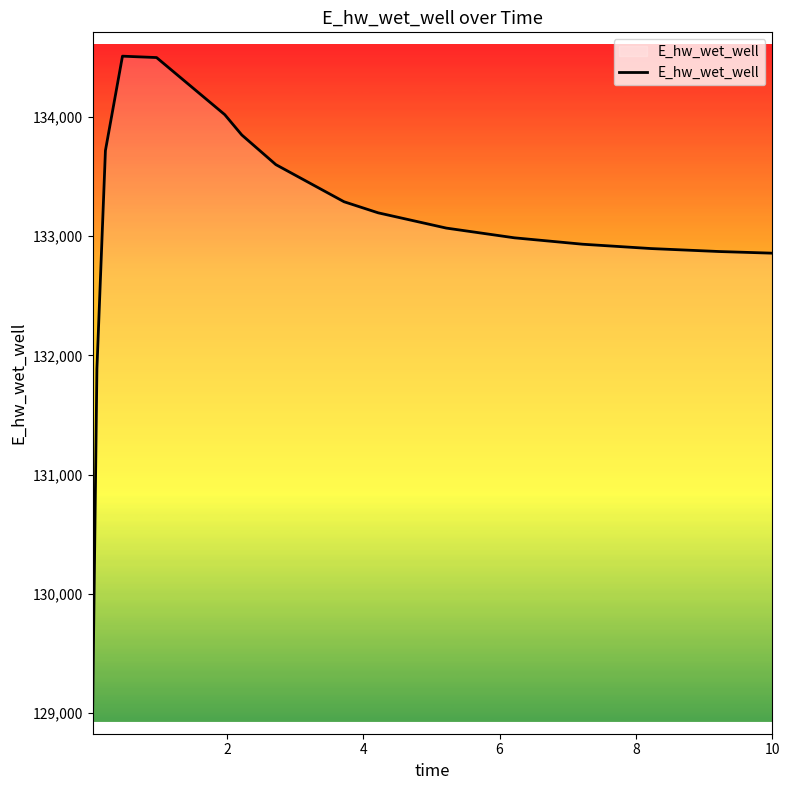

What is the smallest value displayed?

129026.5